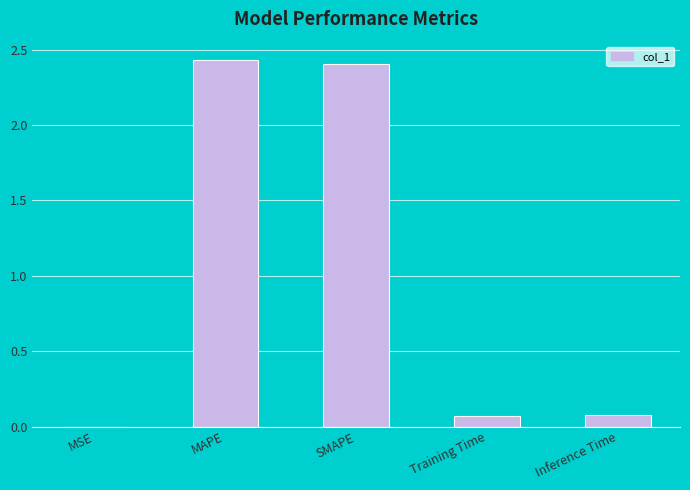

How many data points does each series have?

5